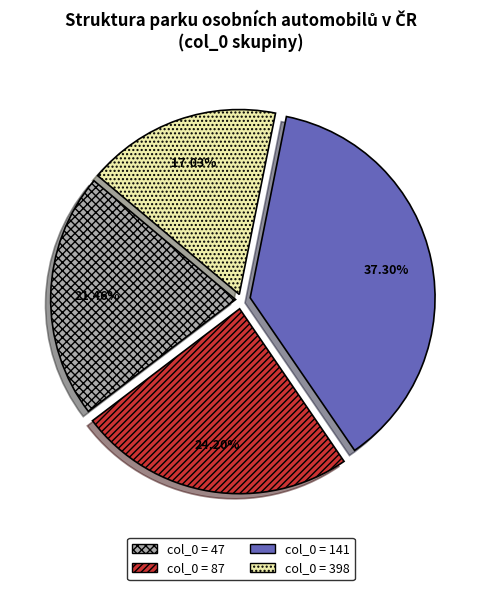

Is there any slice that represents more than half of the pie?

No